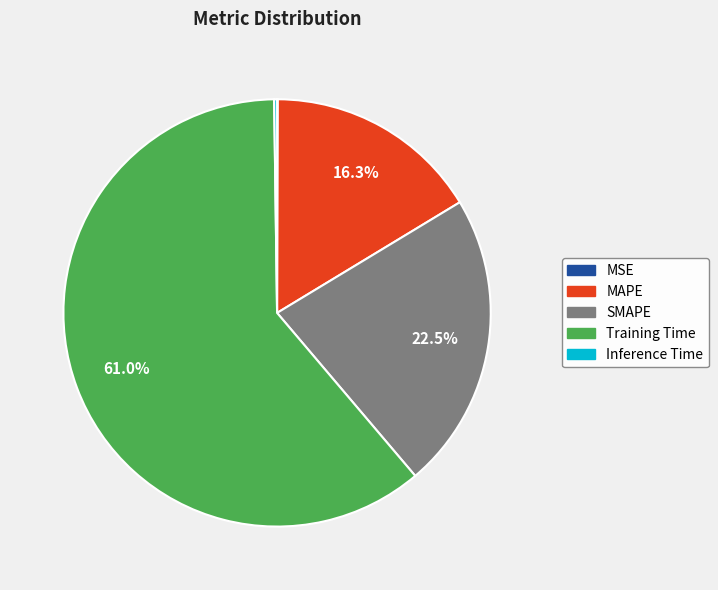

Does MAPE represent more than half of the total?

No